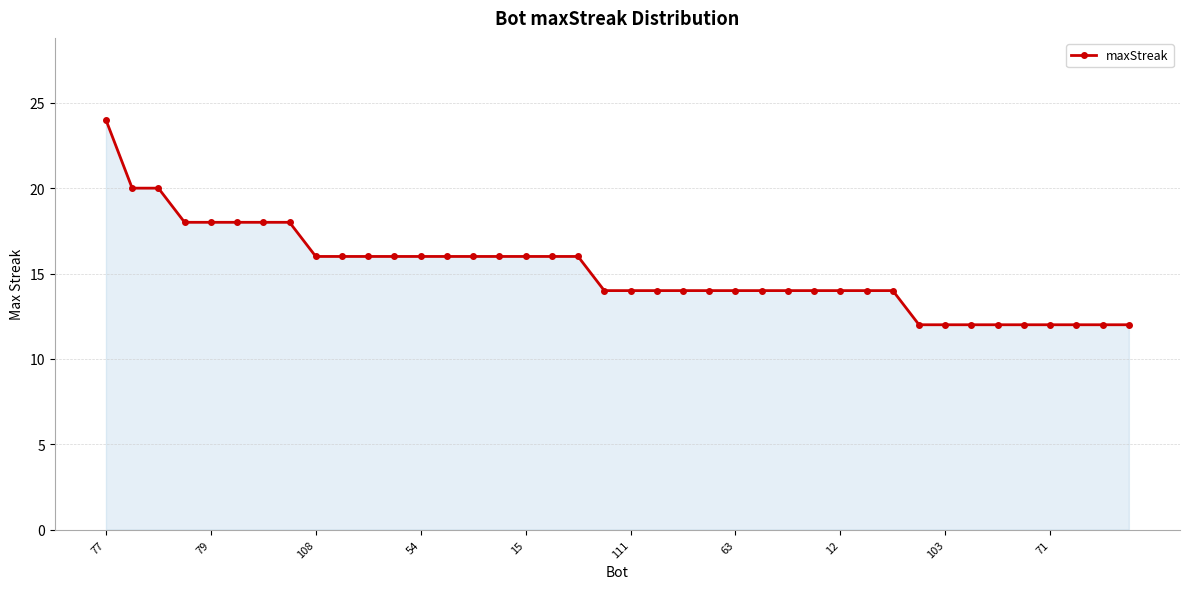

What is the smallest value displayed?

12